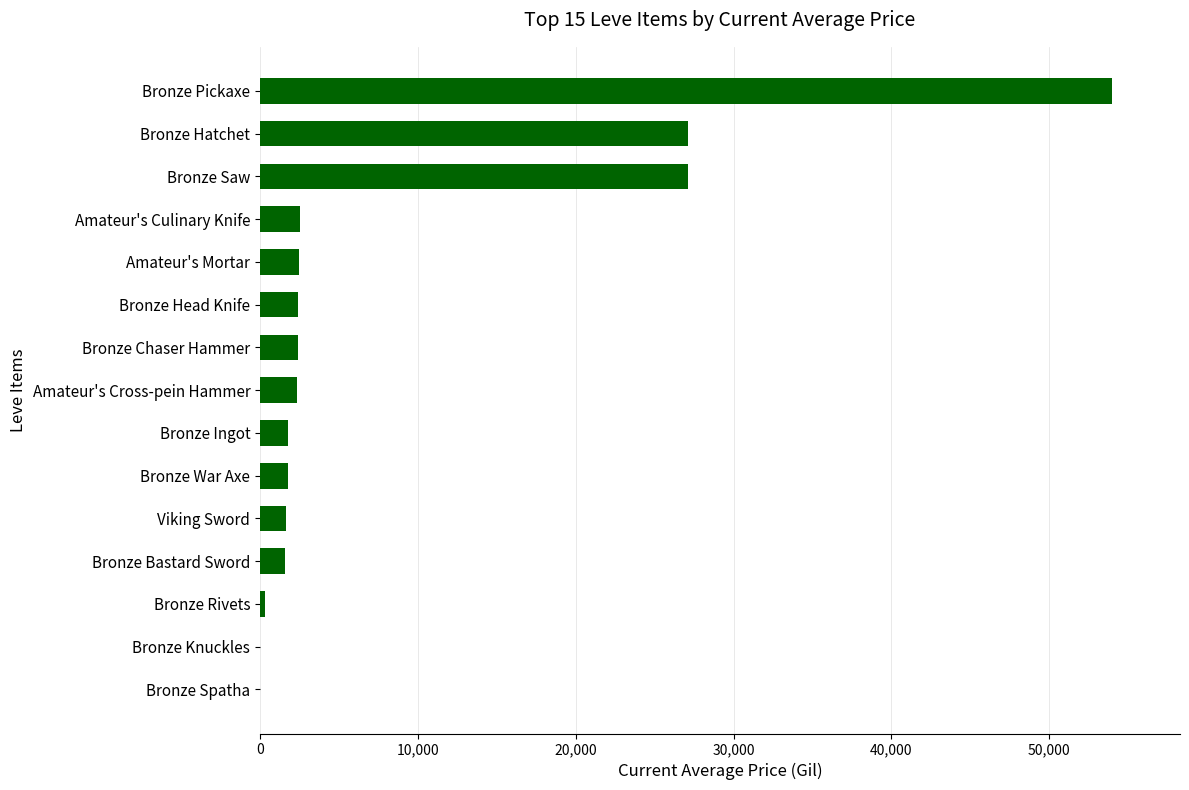

What is the ratio of the value at Bronze Saw to the value at Bronze Bastard Sword?

16.9